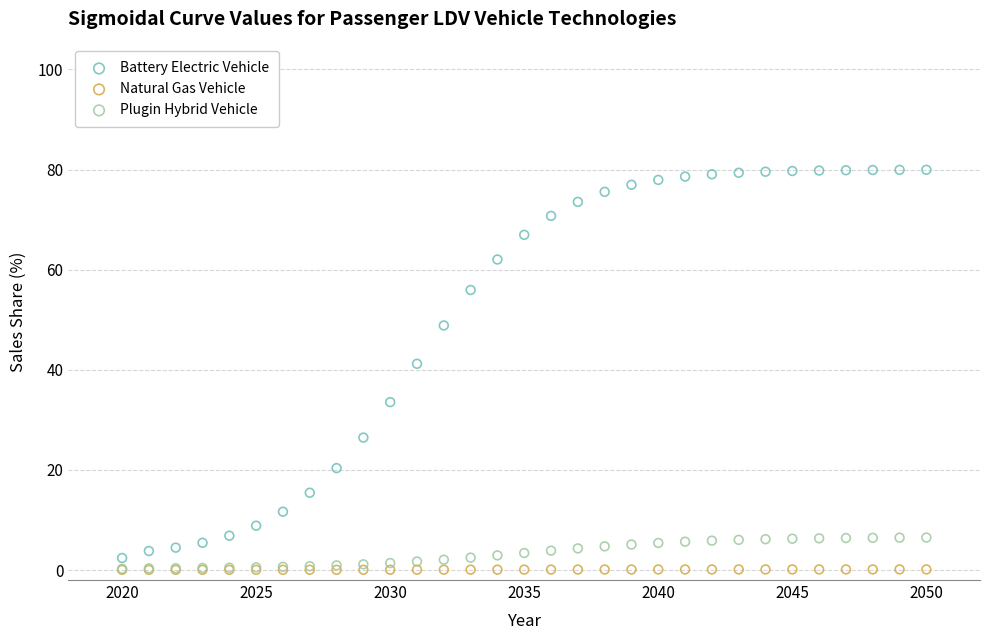

Across all series, what Y value is closest to 39?

41.2